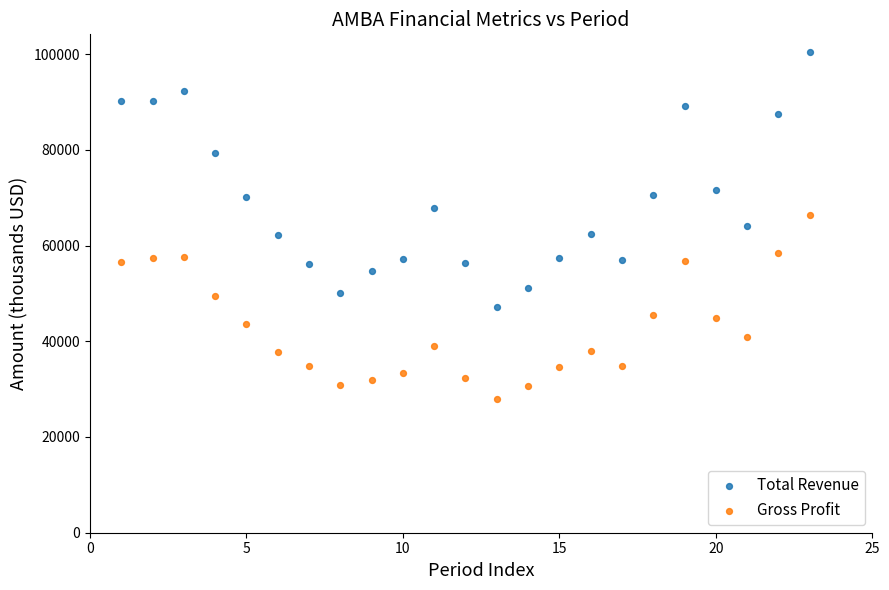

Across all data points, what is the range of Y values (max minus min)?

72600